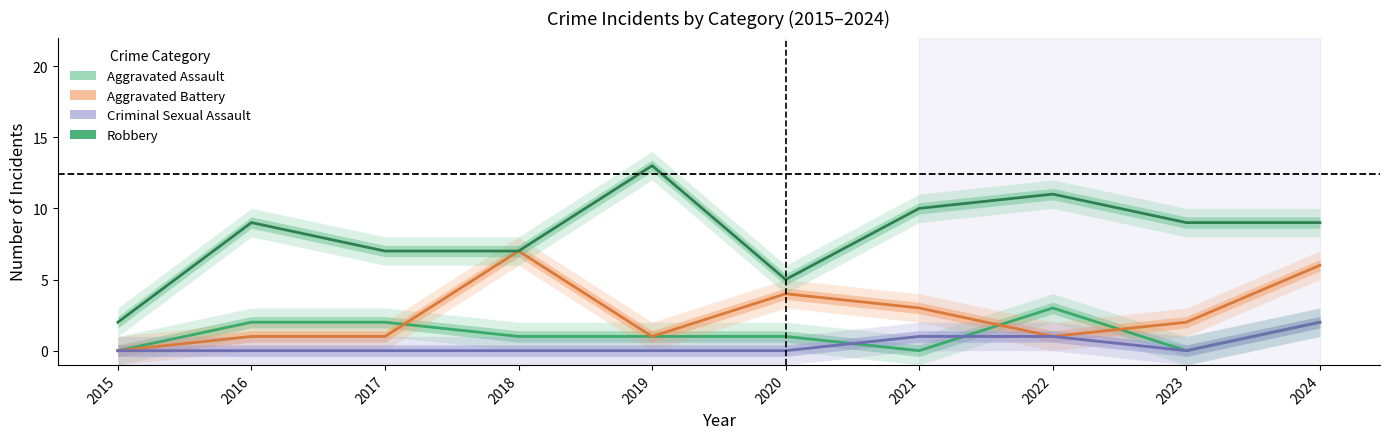

At which category is the sum across all series the highest?

2024